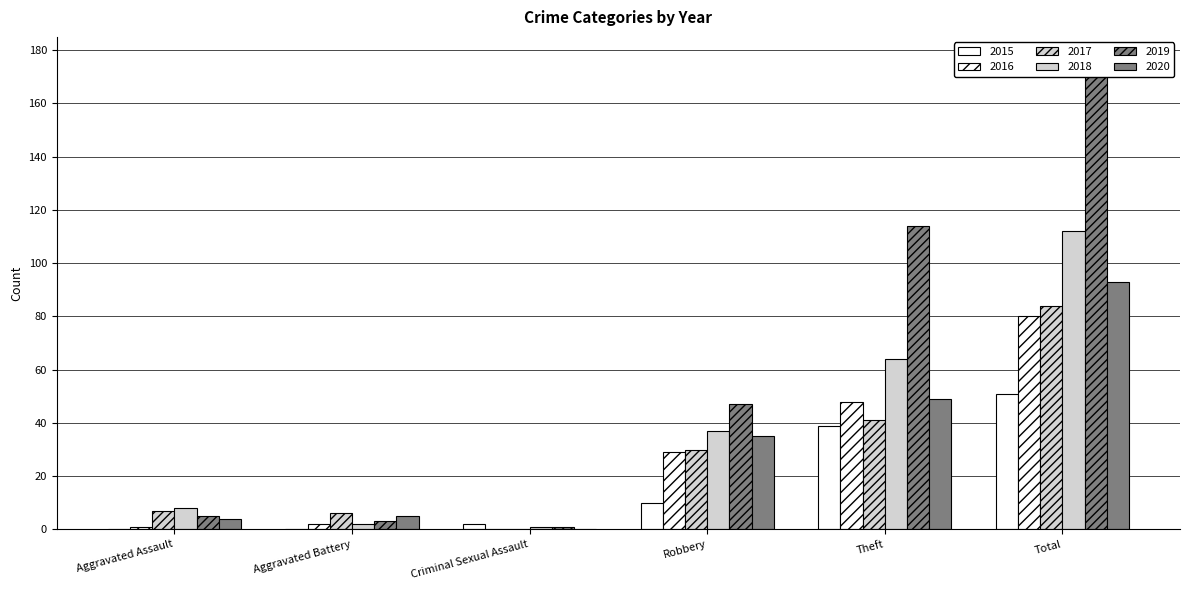

The 2017 series shows 131 at Total. True or false?

False